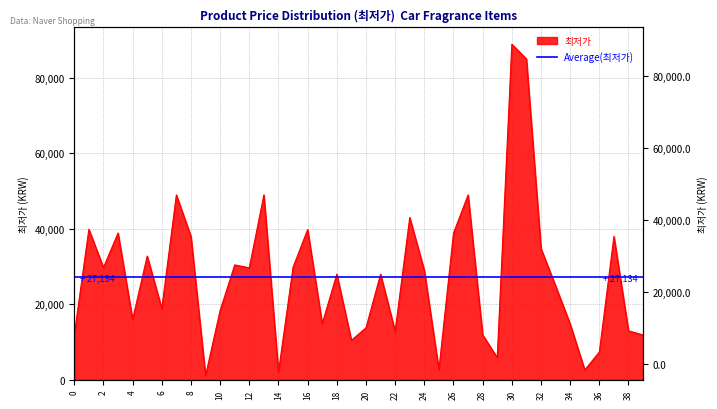

What is the change in value from 12 to 33?

-4800